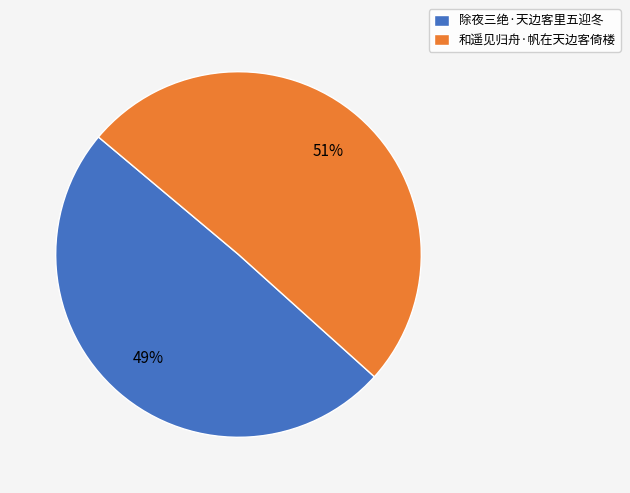

How many slices are in this pie chart?

2